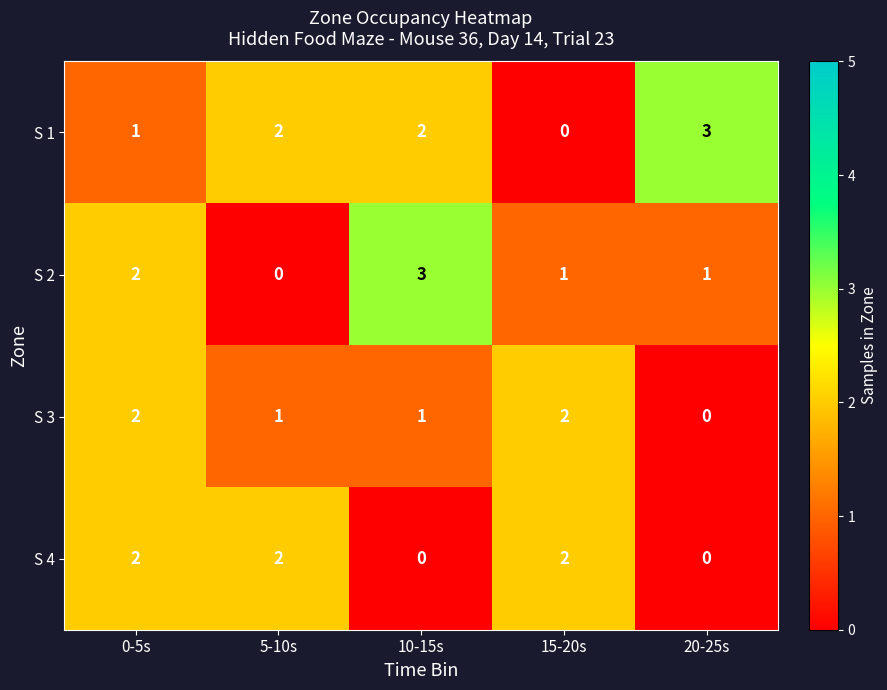

How many S 4 values are between 0 and 2?

5